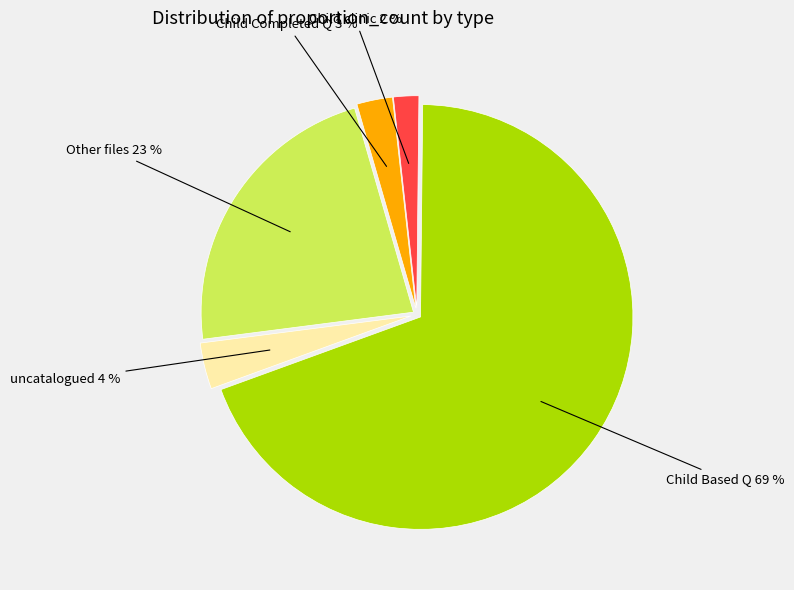

To the nearest percent, what is the average slice percentage?

20%